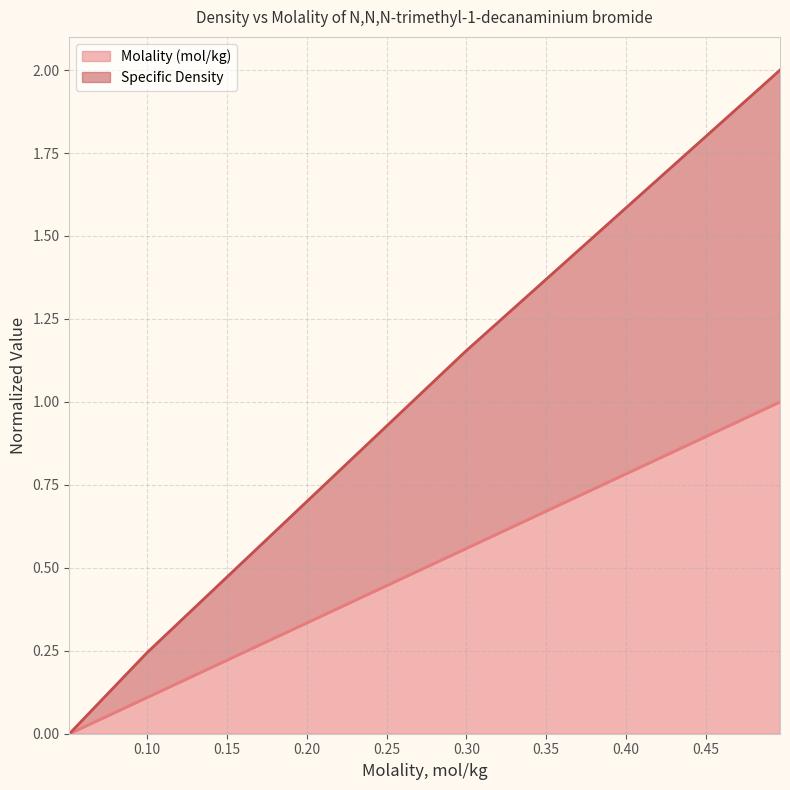

Is it true that Molality (mol/kg) equals 1.0 at 0.4965?

True